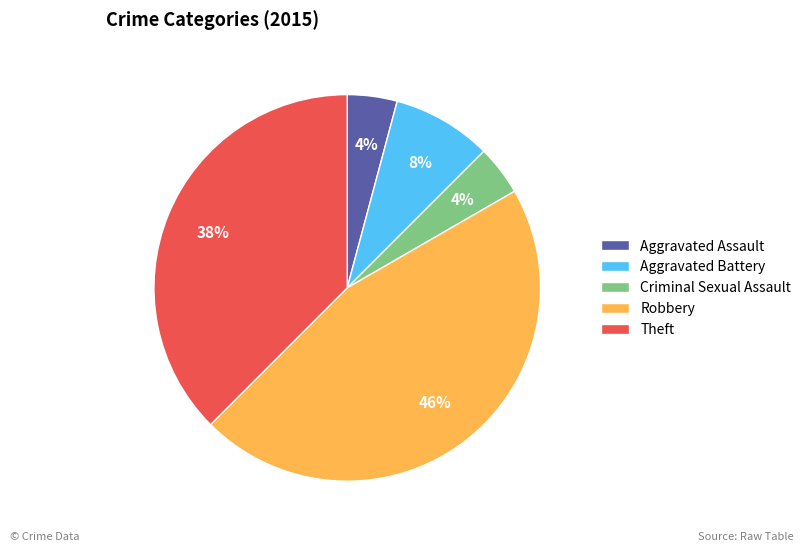

To the nearest percent, what is the average slice percentage?

20%